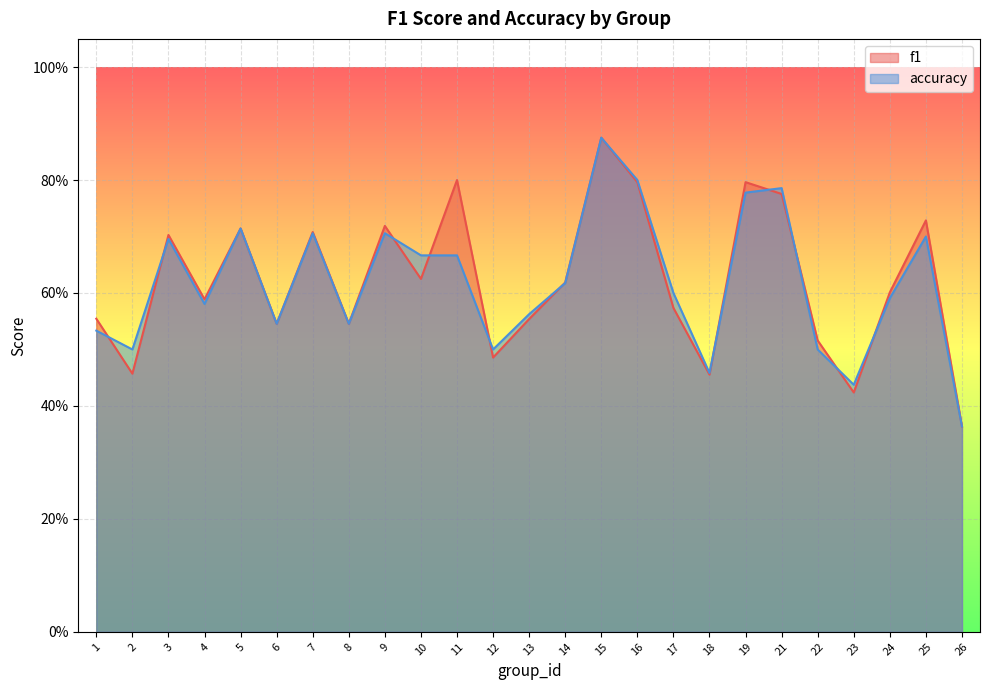

Read the f1 value at 7.

0.7